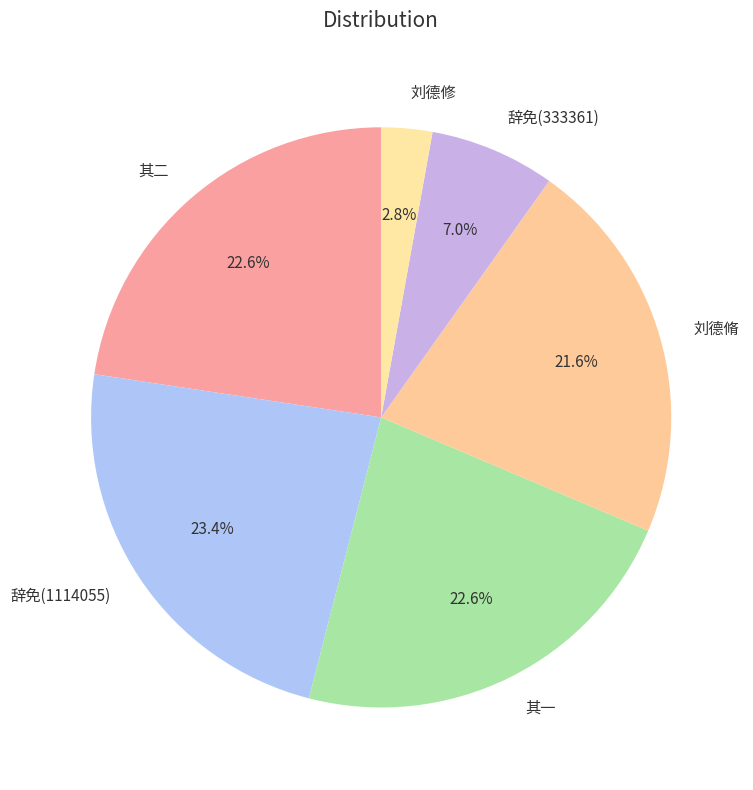

Which slice is the largest?

辞免(1114055)